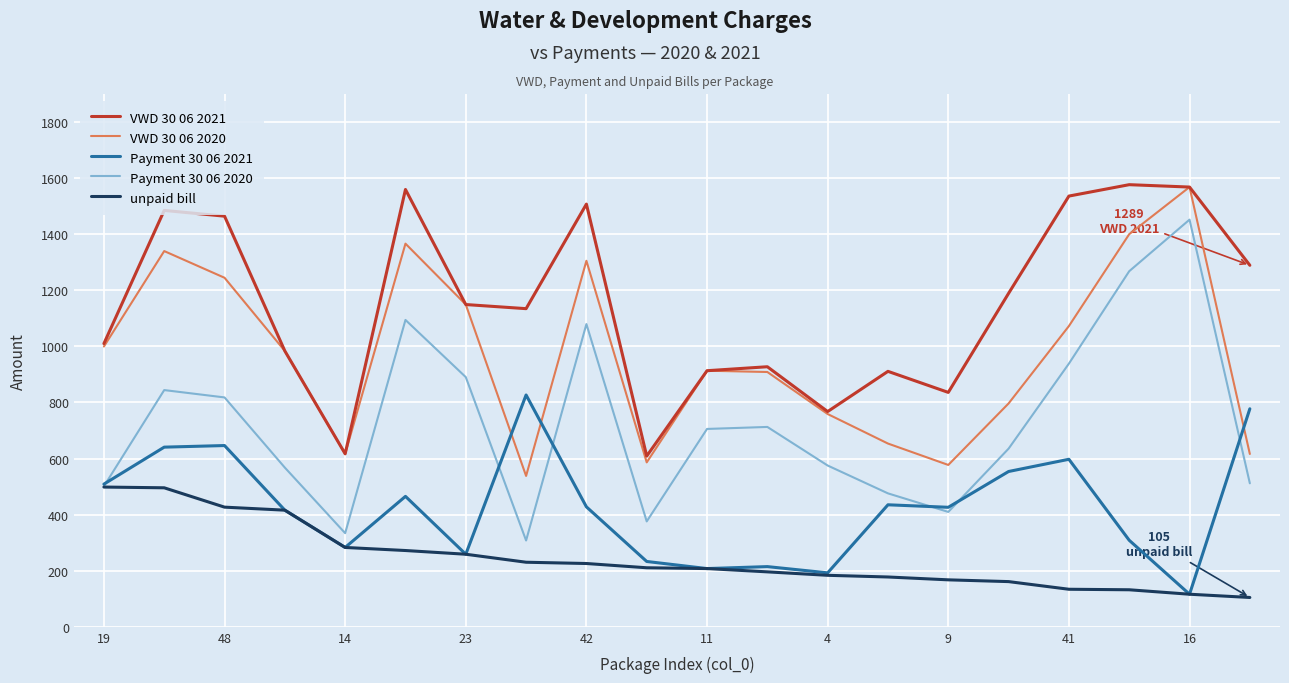

Rank the series by their average value, from lowest to highest.

unpaid bill, Payment 30 06 2021, Payment 30 06 2020, VWD 30 06 2020, VWD 30 06 2021